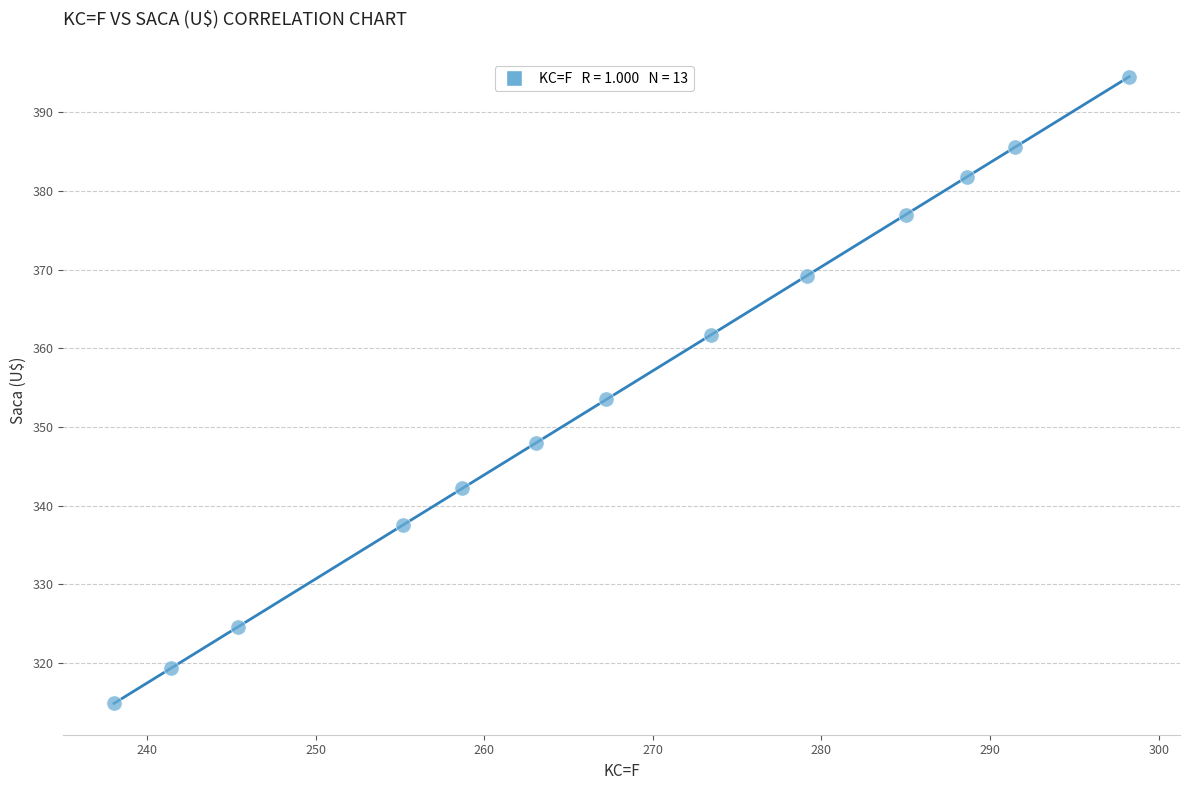

What is the range of X values (max minus min)?

60.2